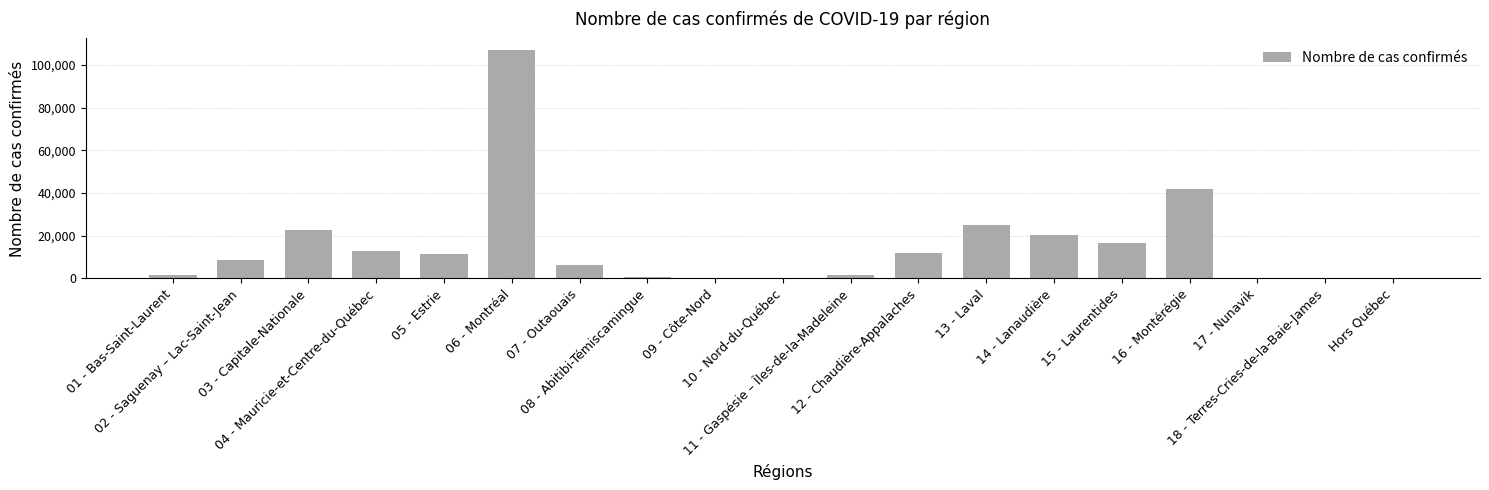

Are the bars horizontal?

No